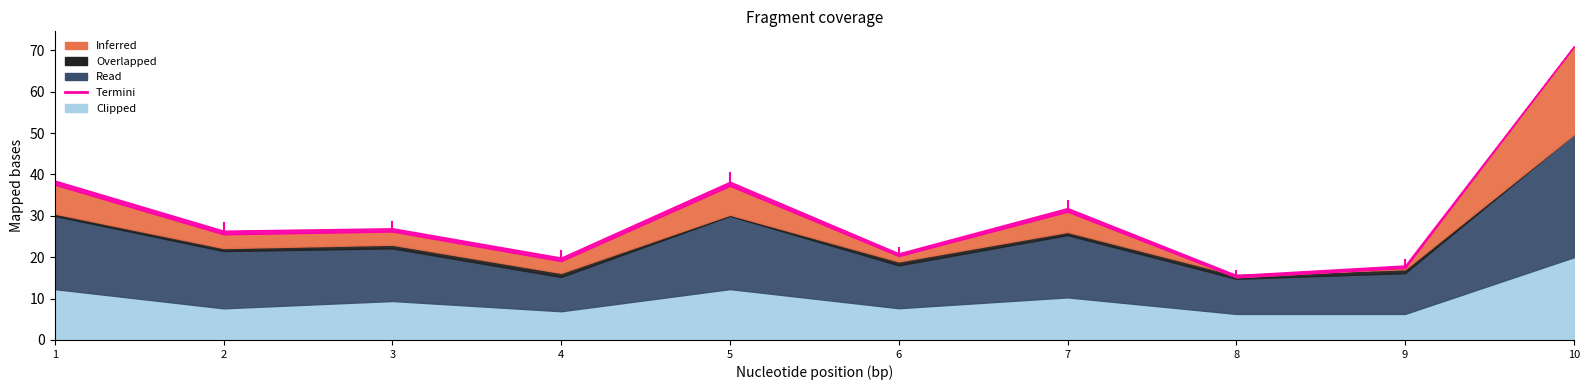

Which label corresponds to the largest value in the chart?

10